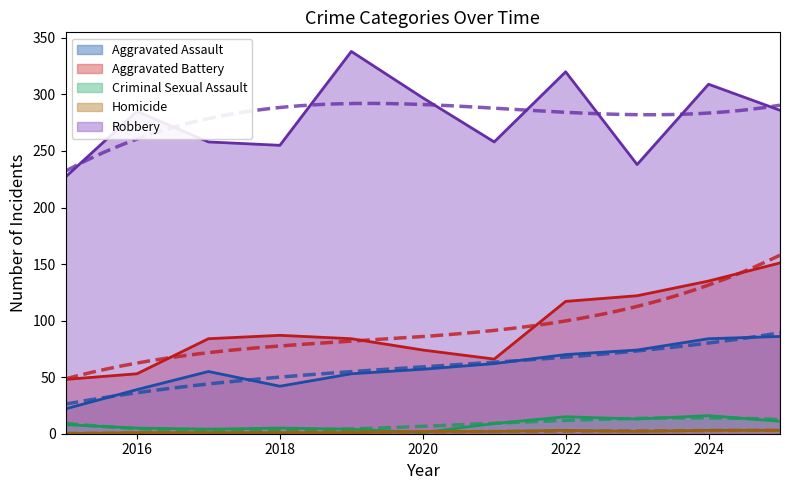

What is the average value of the Robbery series?

279